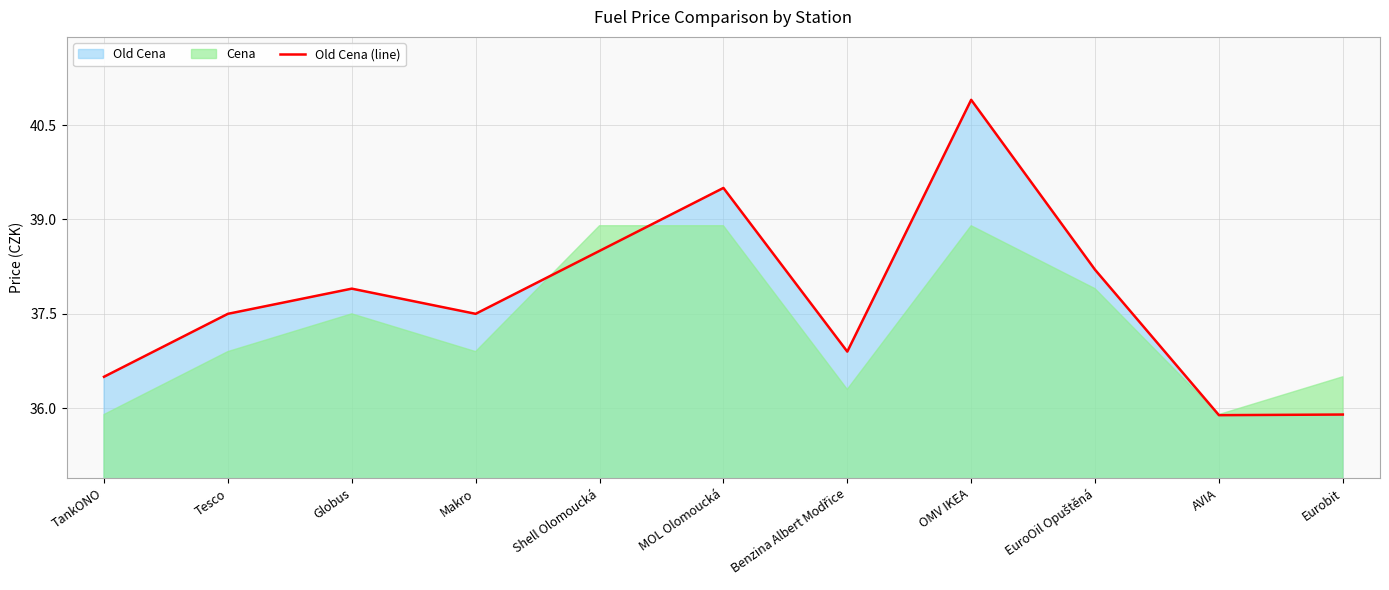

At which label does the data first exceed 37?

Tesco